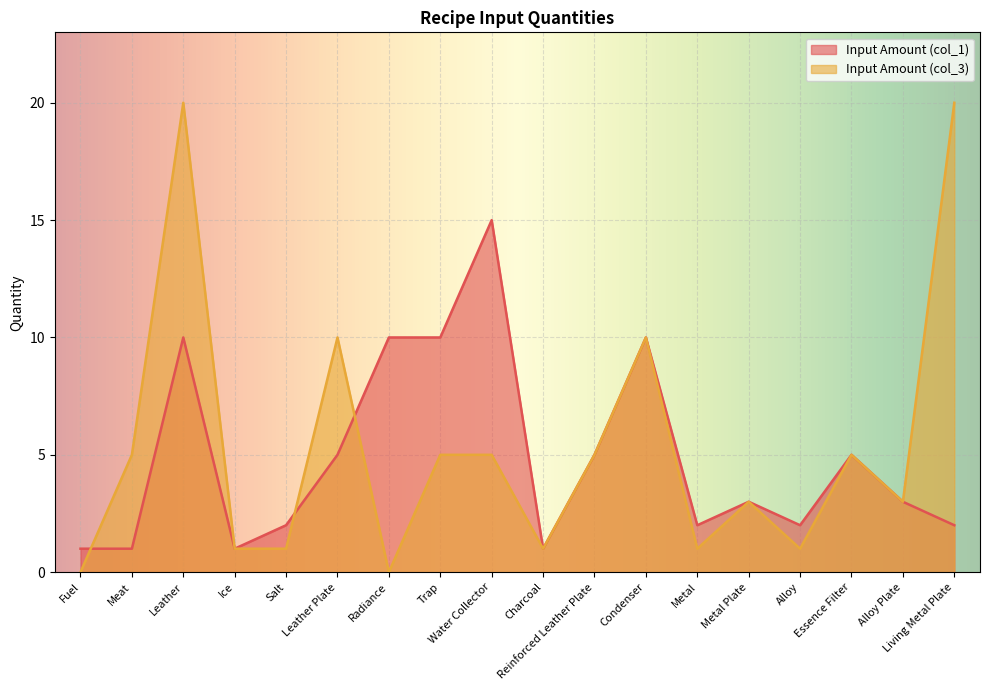

The value of Input Amount (col_3) at Leather Plate is 6. True or false?

False